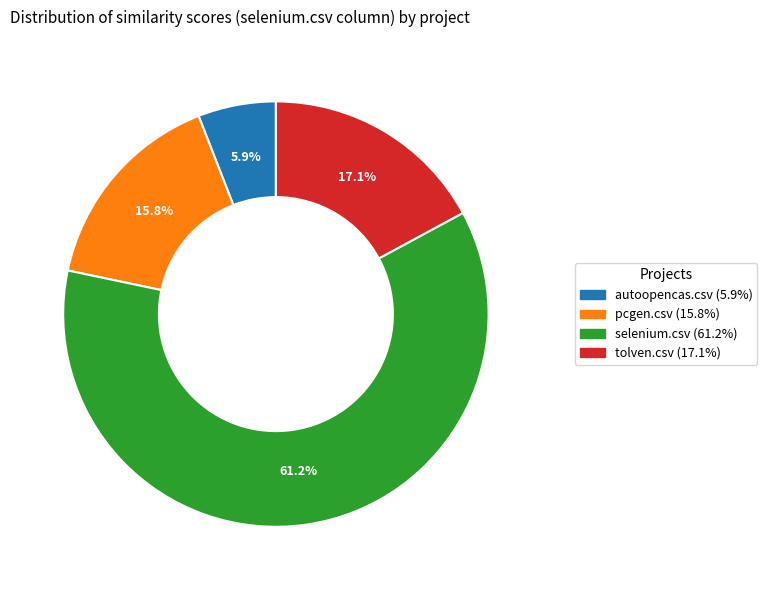

Rank the categories by value from lowest to highest.

autoopencas.csv, pcgen.csv, tolven.csv, selenium.csv